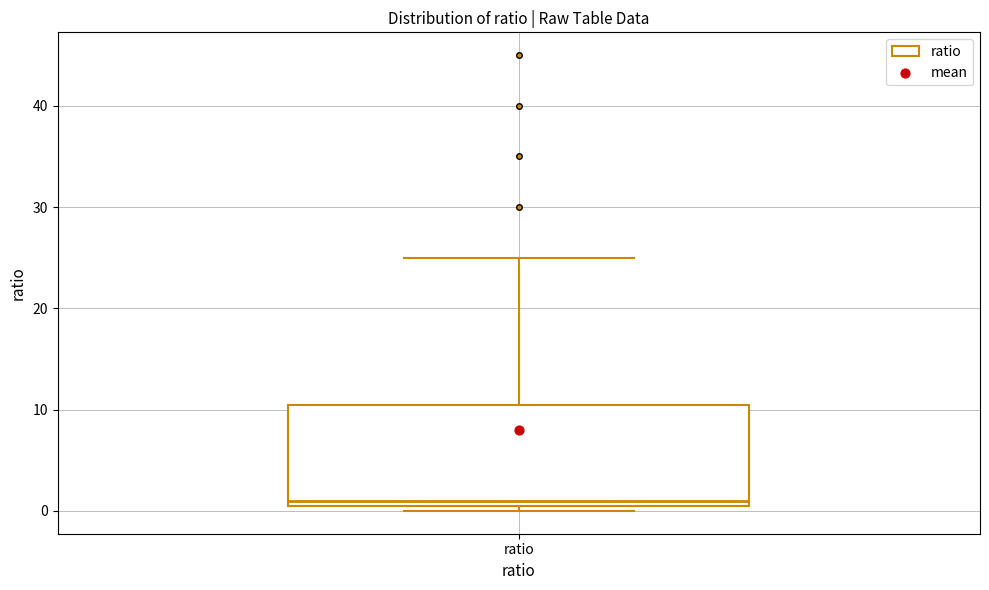

Where does the median line of the box for ratio sit on the y-axis? The values are not printed on the chart, so give them approximately, as read against the axis.

1